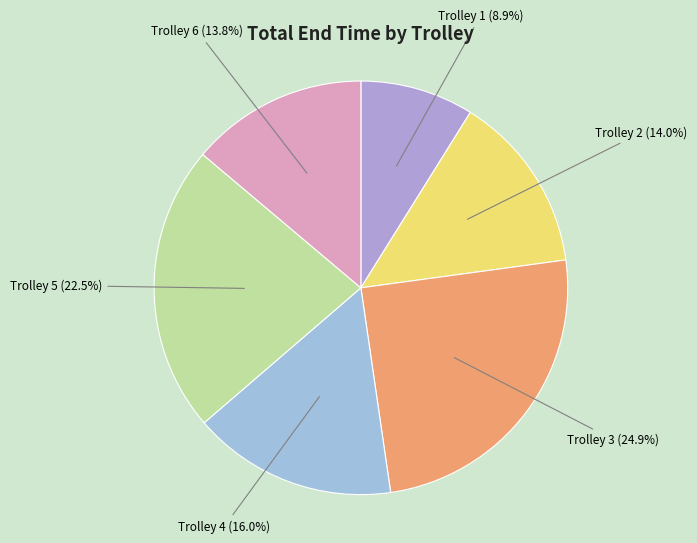

Which has a higher value, Trolley 1 or Trolley 4?

Trolley 4